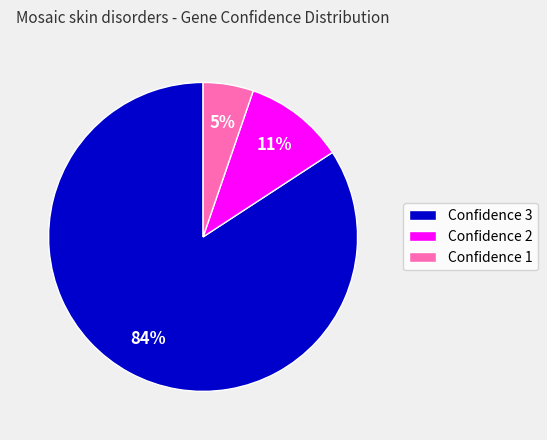

Is there a majority slice in this chart?

Yes